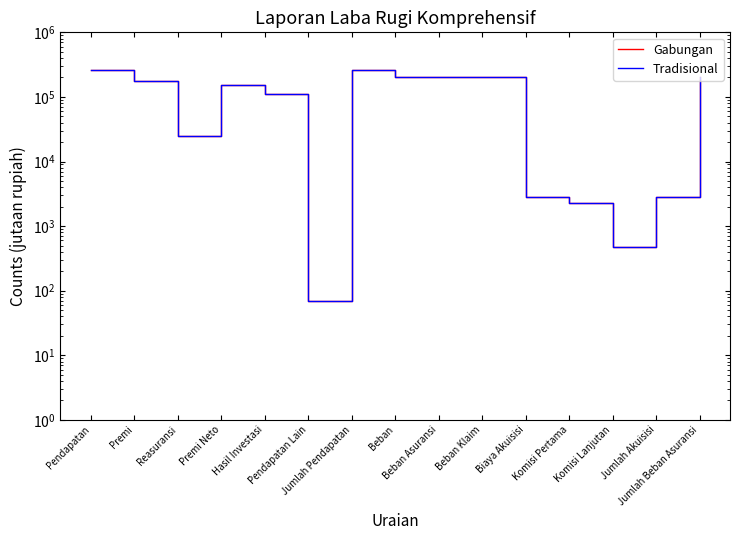

True or false: Tradisional and Gabungan intersect in this chart.

False